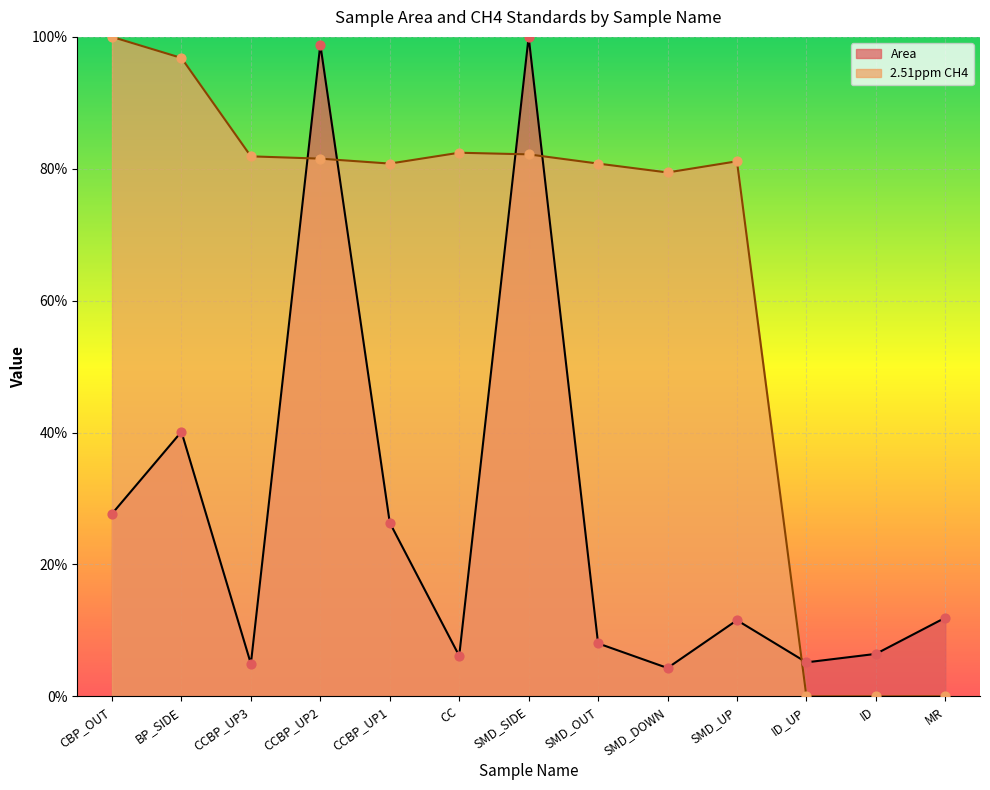

Which series contains the lowest Y value?

2.51ppm CH4